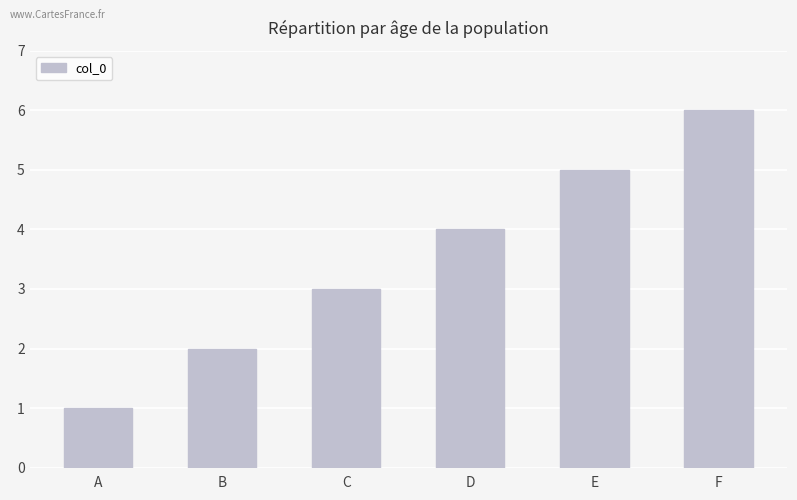

Does the chart contain any negative values?

No